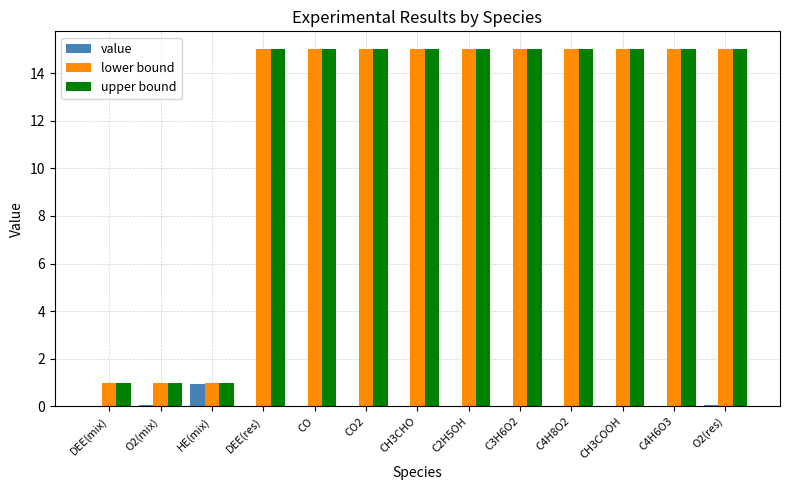

True or false: upper bound has a value of 23.3 at C2H5OH.

False